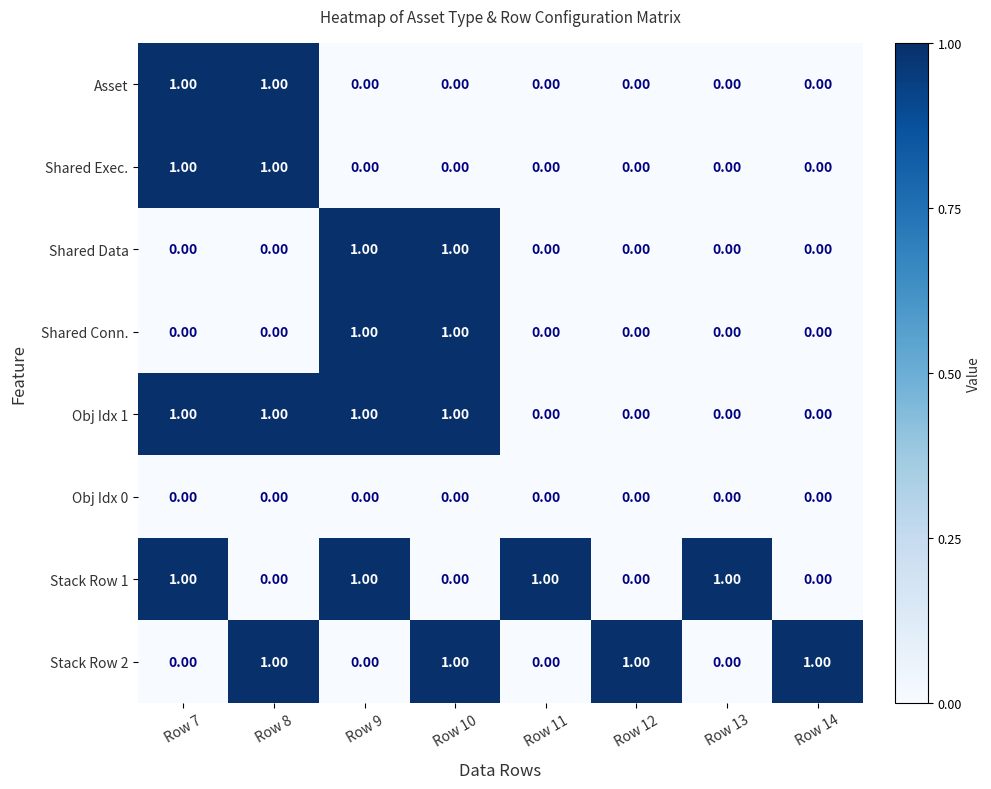

At how many categories does at least one series exceed 0?

8